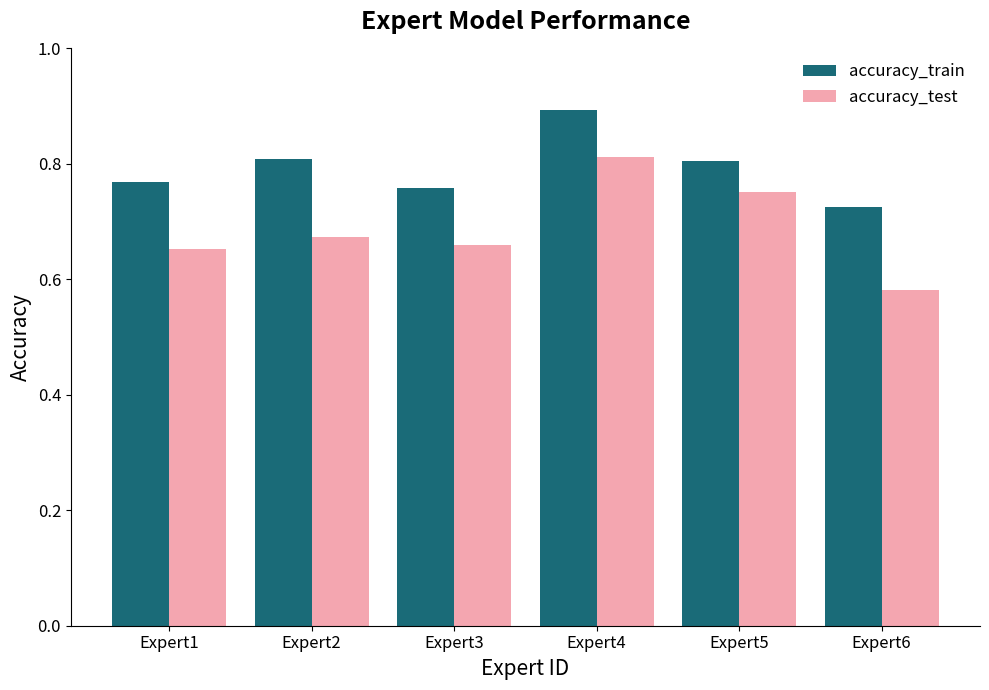

Is it true that accuracy_train equals 0.2 at Expert2?

False